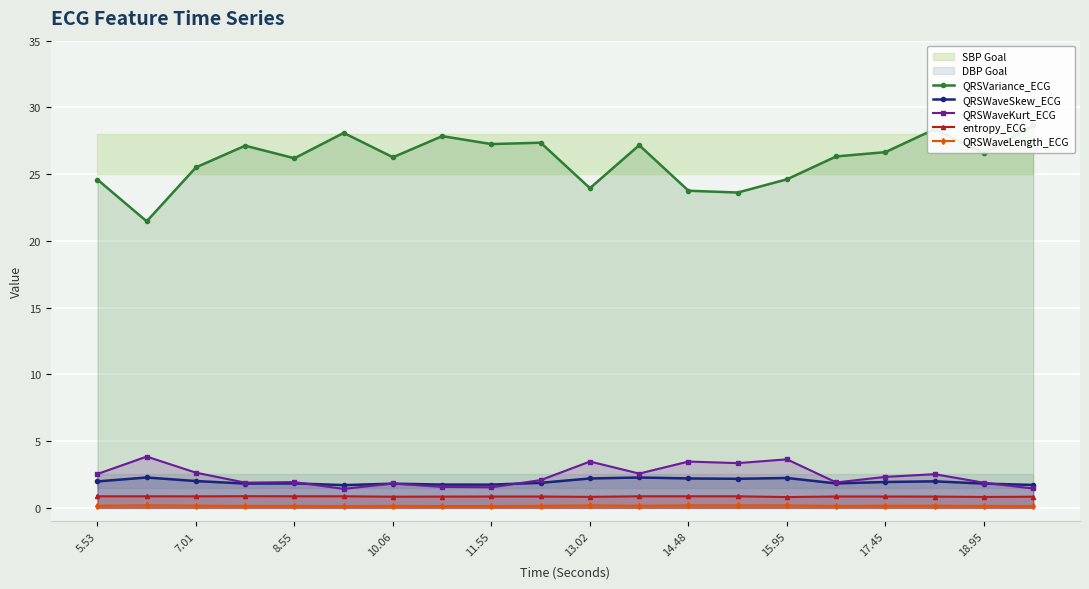

Is it true that QRSWaveSkew_ECG equals 2.0 at 5.53?

True